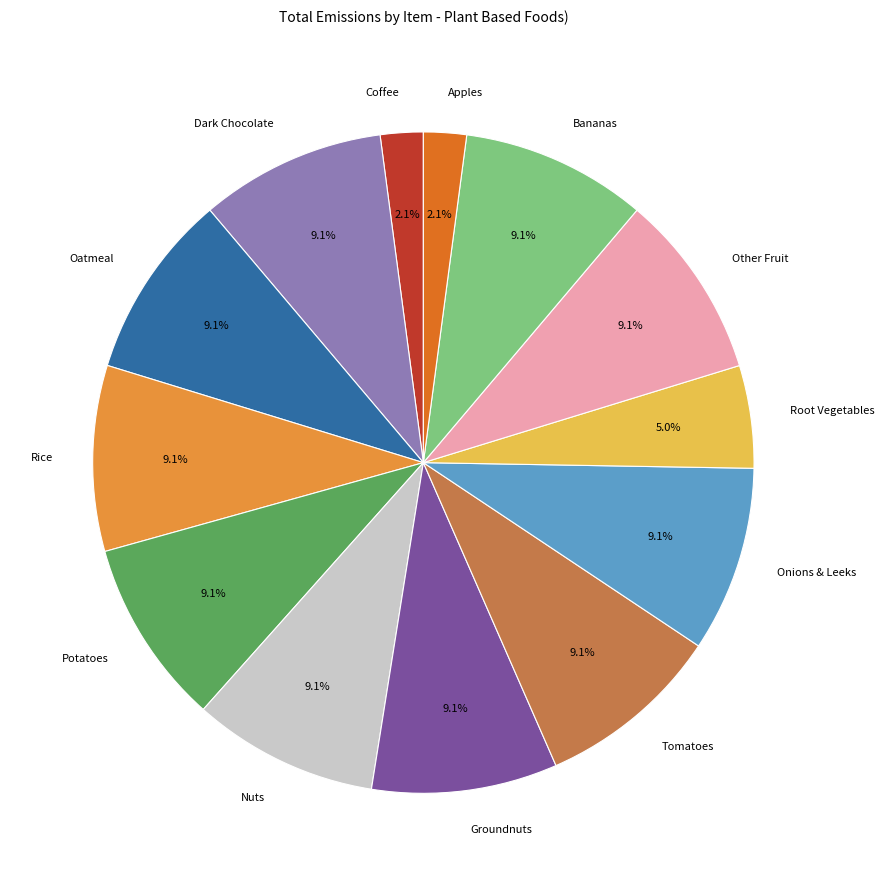

What percentage do Tomatoes and Dark Chocolate together represent?

18.2%